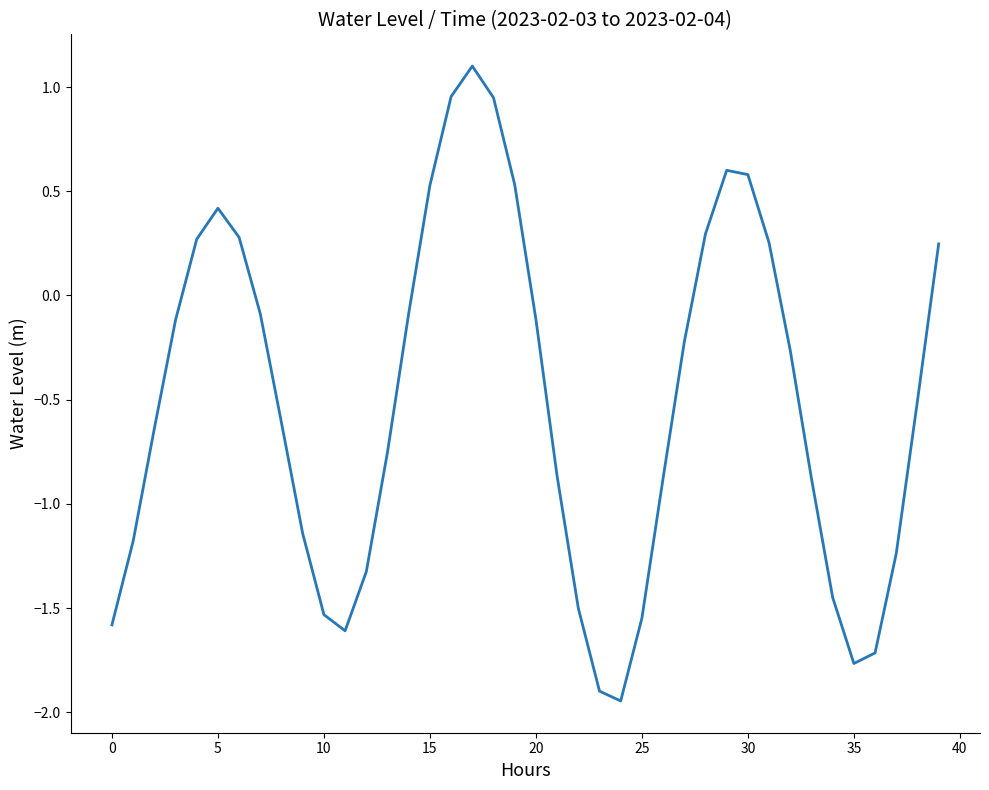

What is the difference between the maximum and minimum values?

3.0